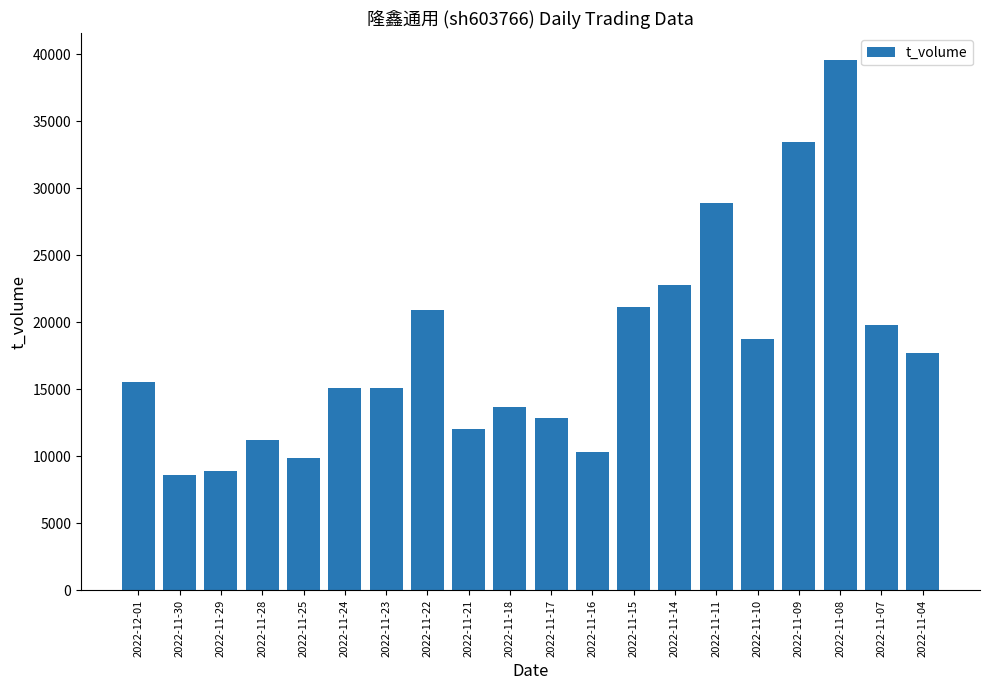

What is the value of the 17th bar from the left?

33475